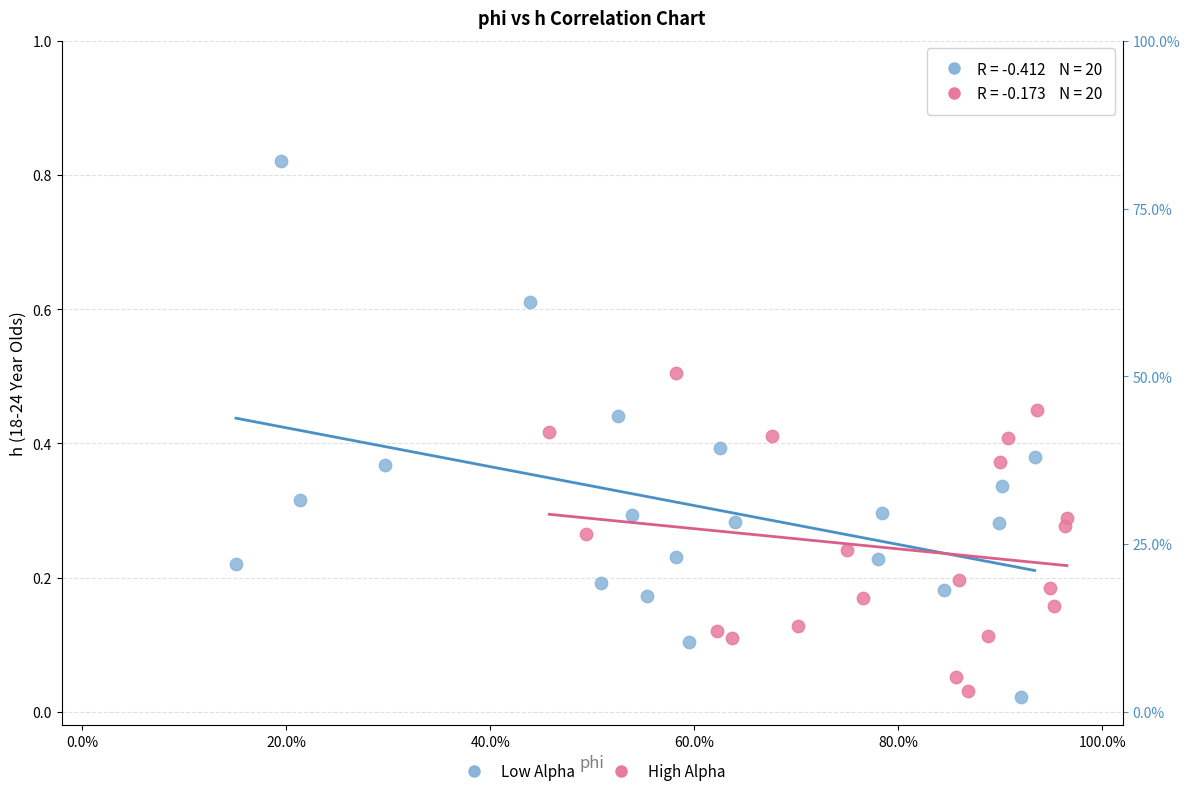

Which series reaches the maximum Y coordinate?

Low Alpha